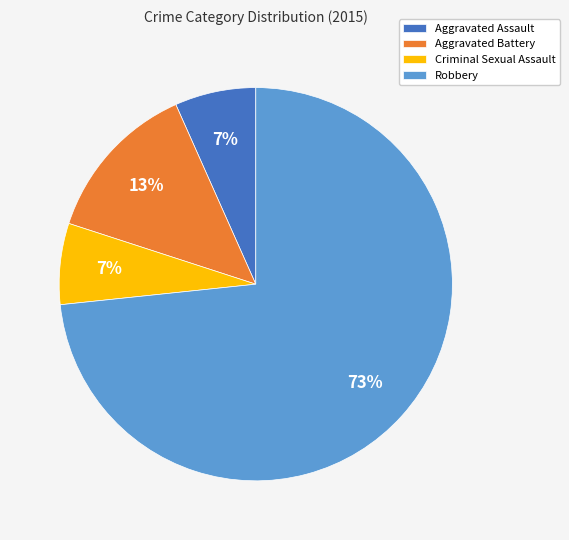

Between Aggravated Battery and Criminal Sexual Assault, which is larger?

Aggravated Battery